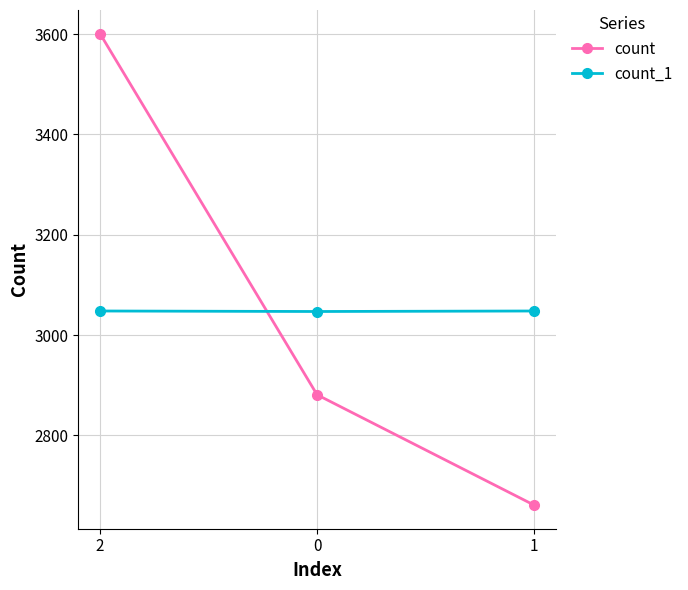

What is the difference between the count values at 2 and 1?

940